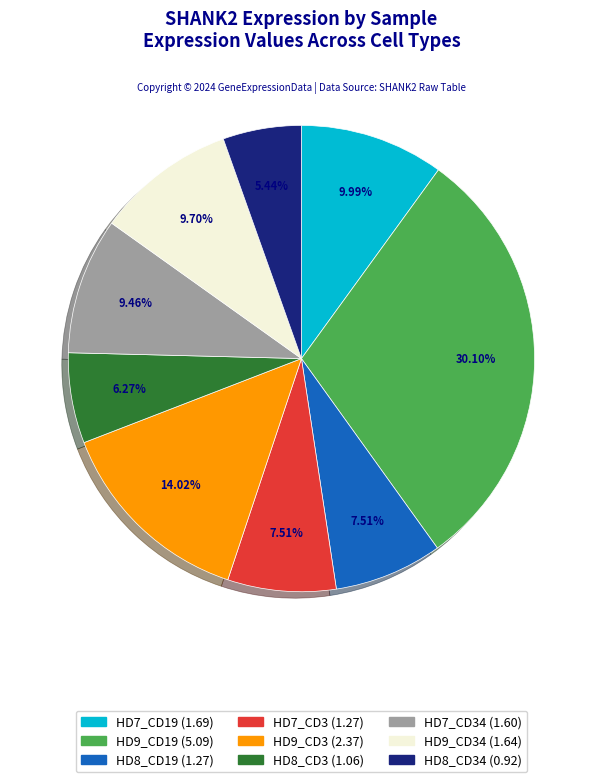

Does any single category account for the majority?

No